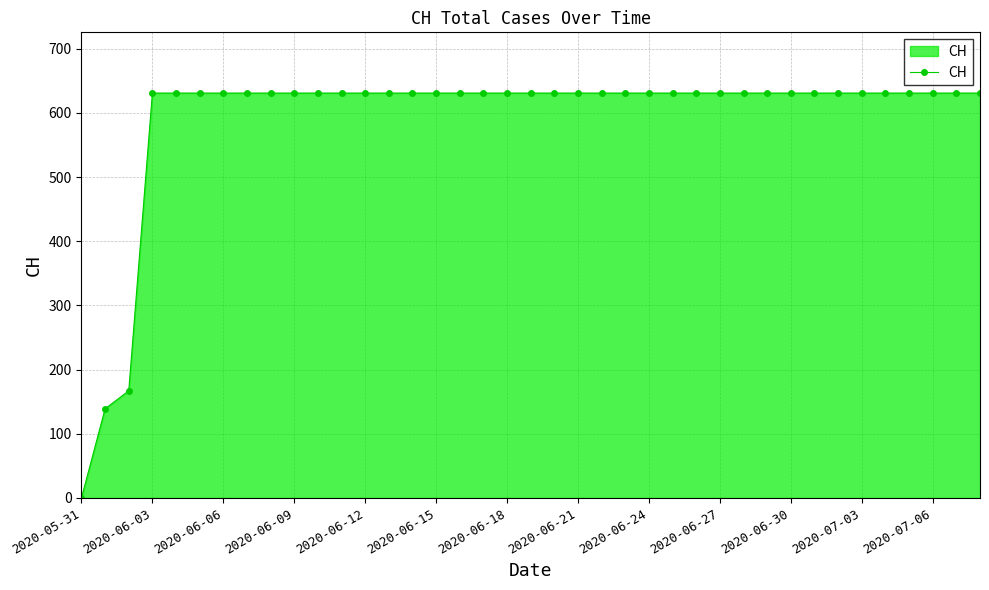

What is the value of the 16th point from the left?

631